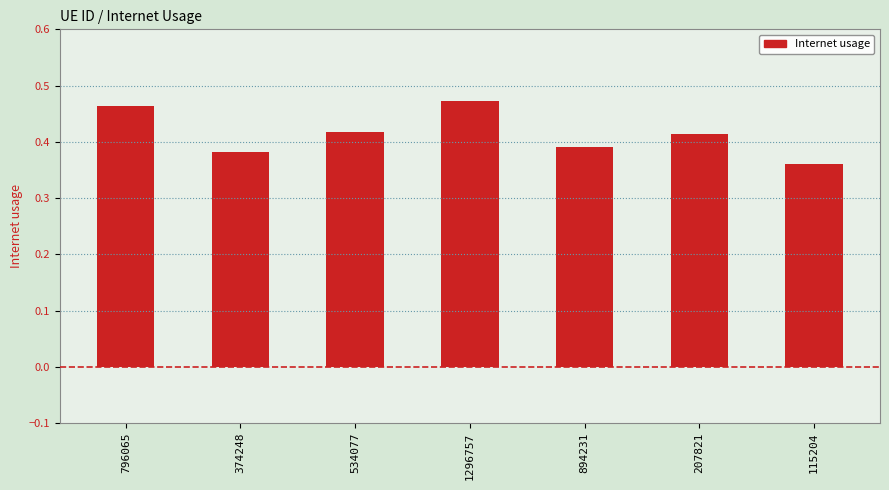

Between 796065 and 374248, which is larger?

796065